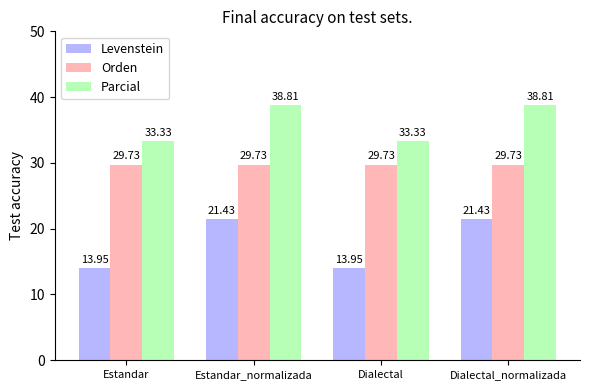

How many distinct data groups are displayed?

3